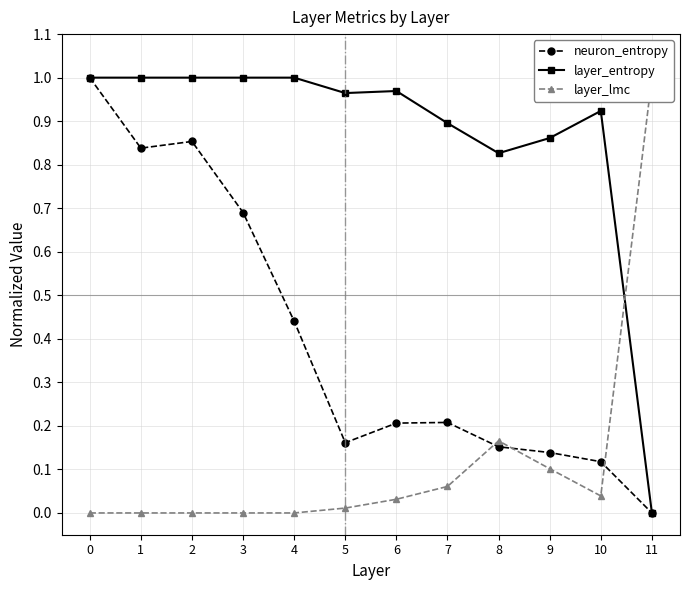

Where do layer_entropy and layer_lmc first cross each other?

10 and 11